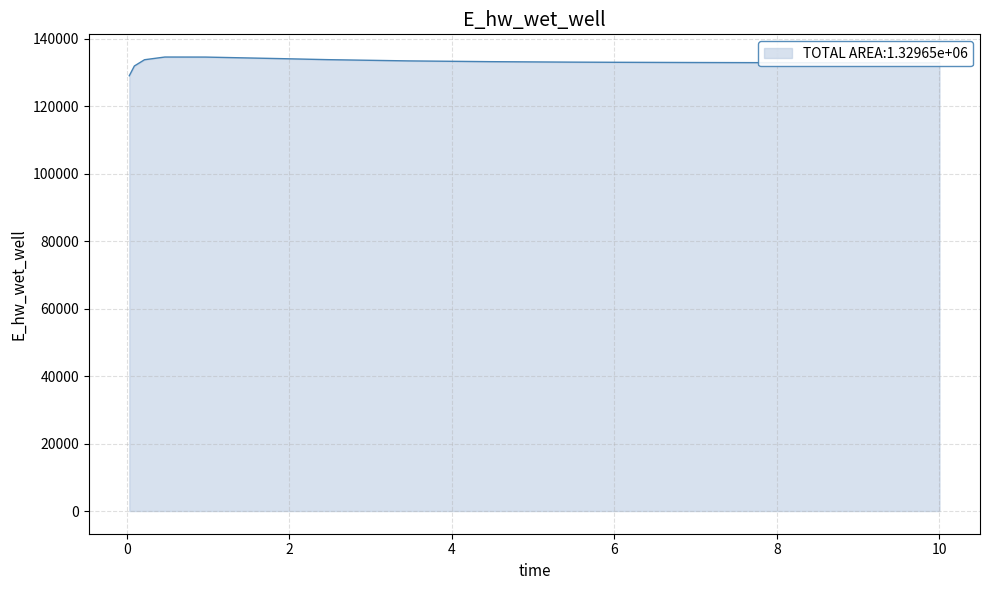

How many values are below 133103?

8